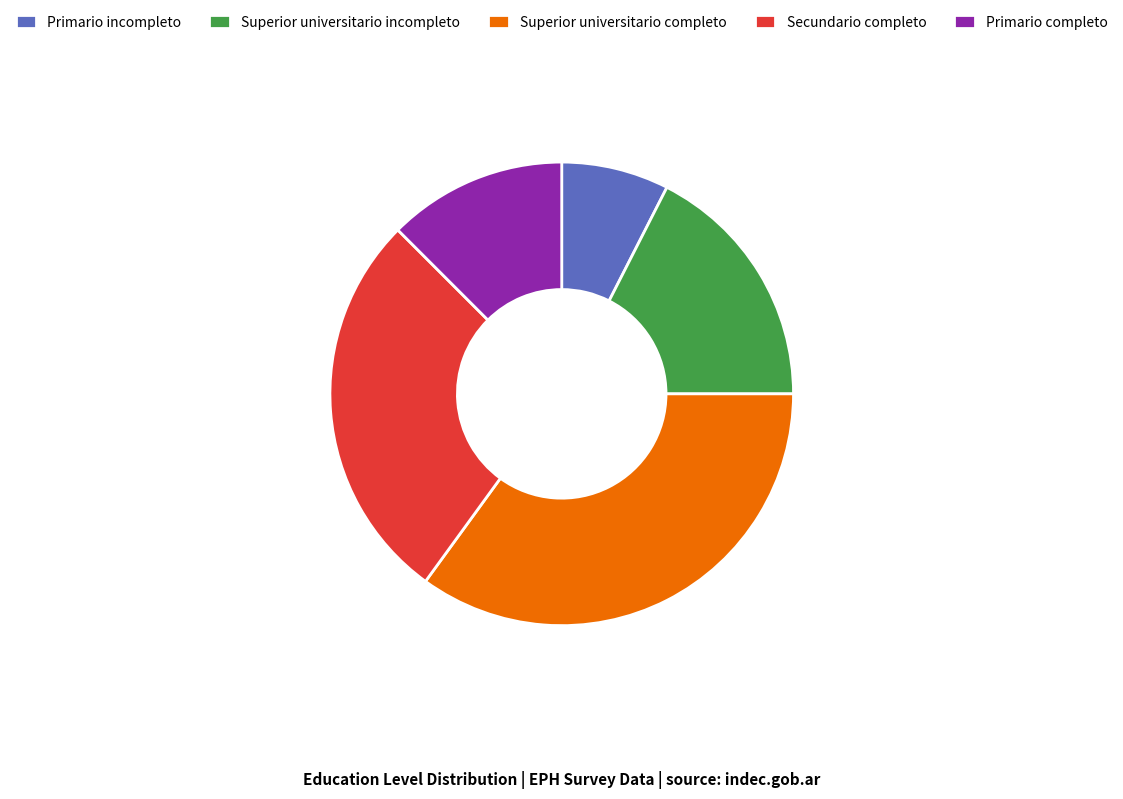

Which category has the biggest portion of the pie?

Superior universitario completo